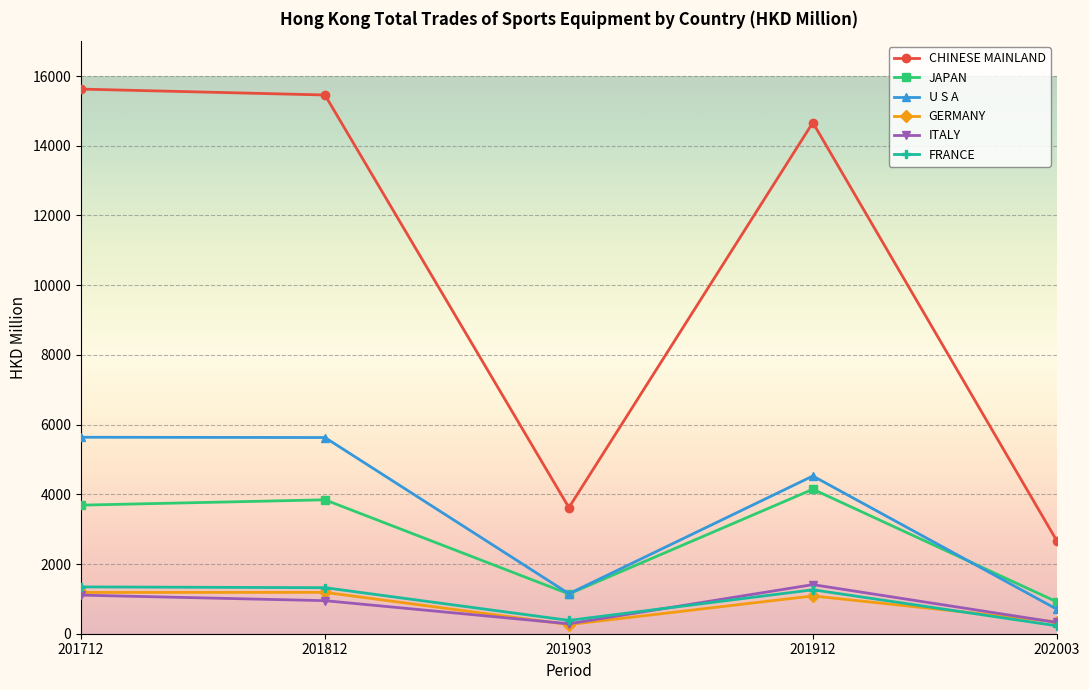

In CHINESE MAINLAND, how many points are higher than both neighbors (excluding endpoints)?

1